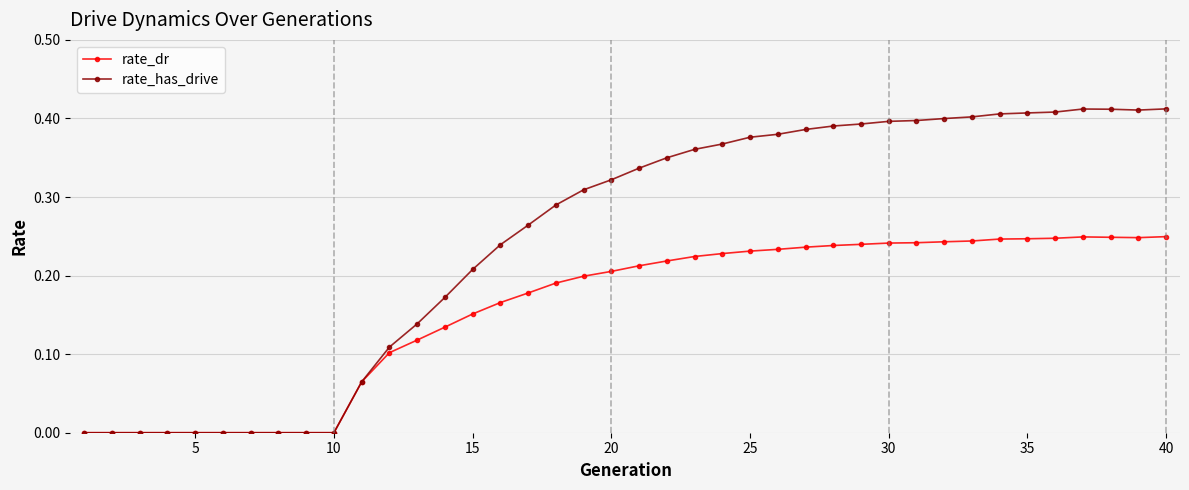

Which series has the widest spread of values?

rate_has_drive